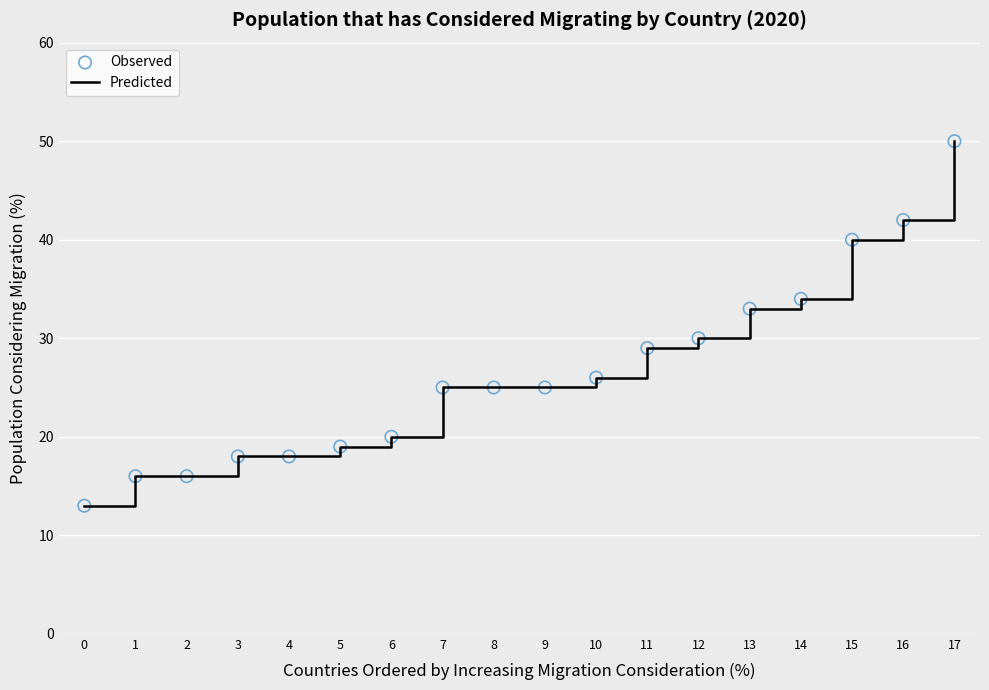

What is the approximate value at 7?

25